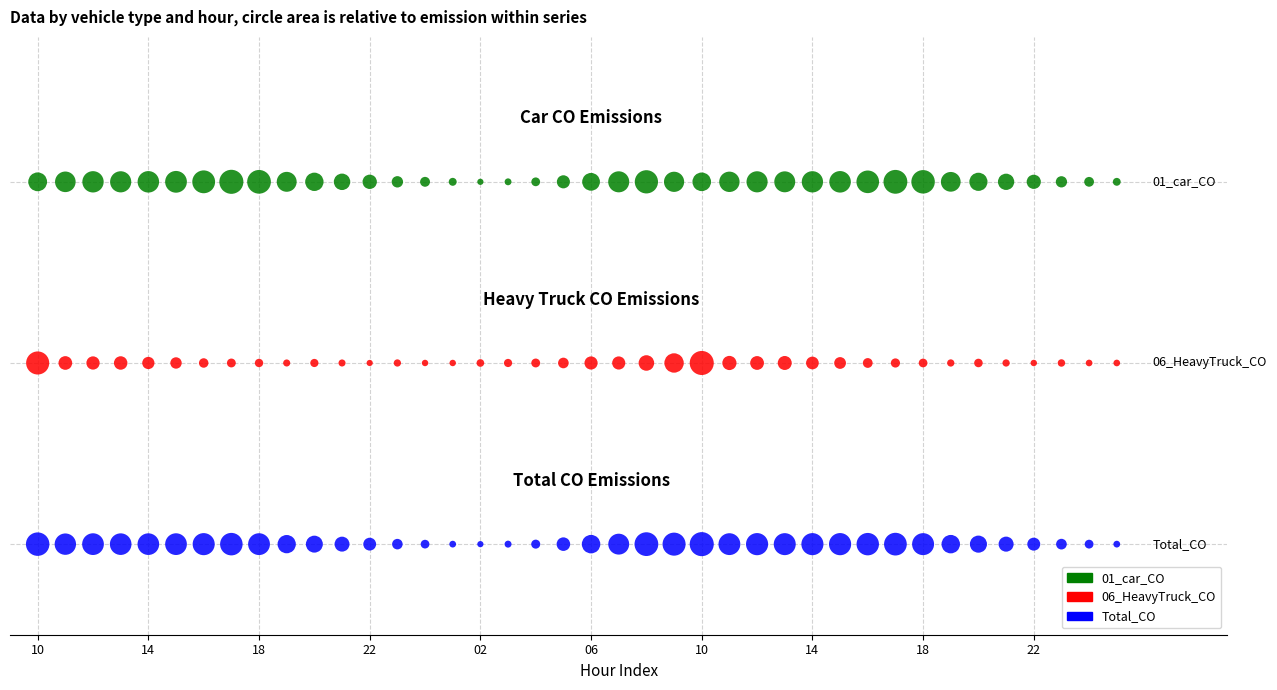

What are all the series names shown in the legend?

01_car_CO, 06_HeavyTruck_CO, Total_CO